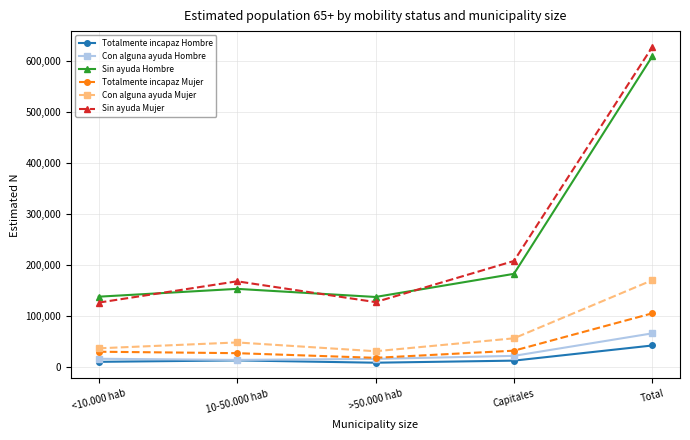

What is the greatest value displayed?

626792